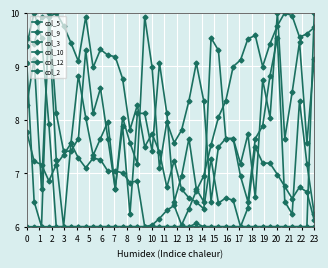

What is the average value of the col_3 series?

7.7